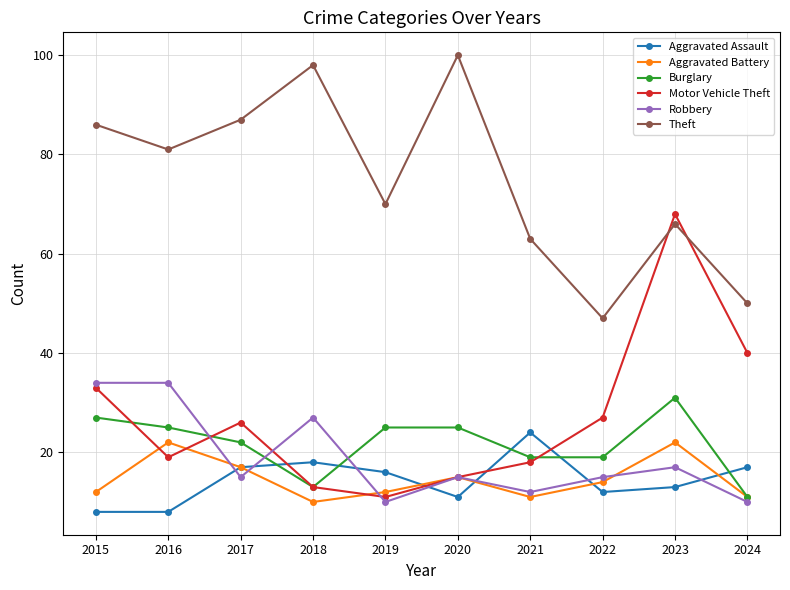

What is the difference between the maximum and minimum values in the Burglary series?

20